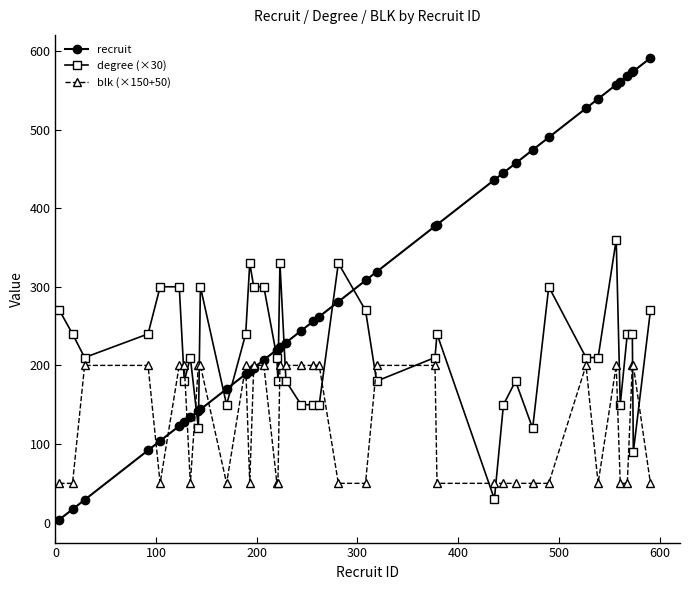

What is the maximum value for recruit?

591